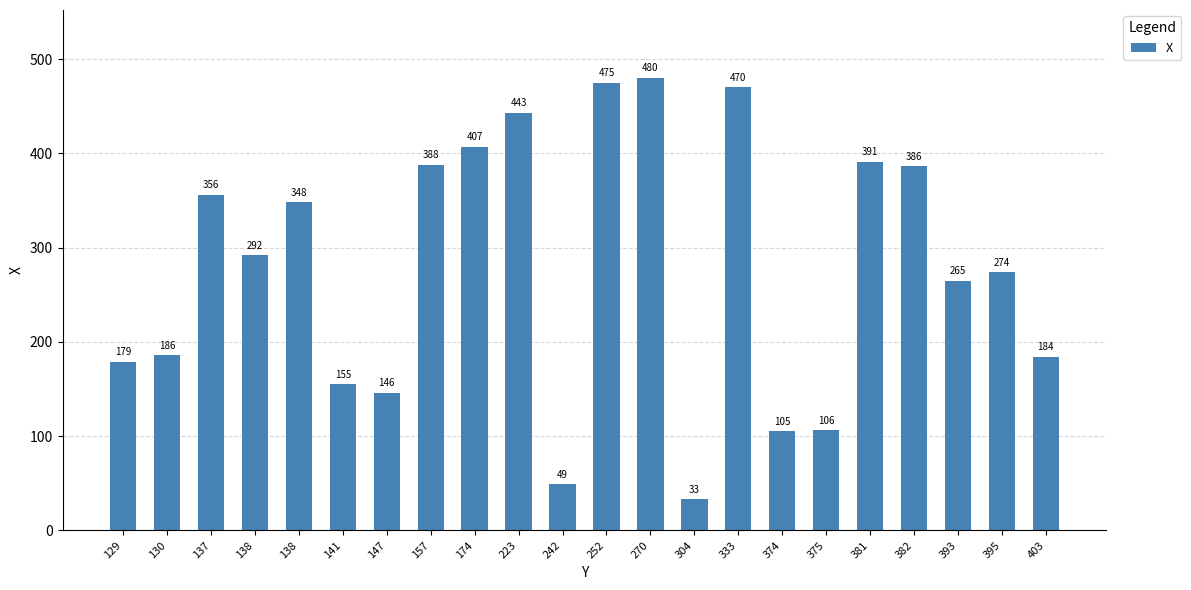

Reading left to right, transcribe all the data shown in this chart.

179	186	356	292	348	155	146	388	407	443	49	475	480	33	470	105	106	391	386	265	274	184